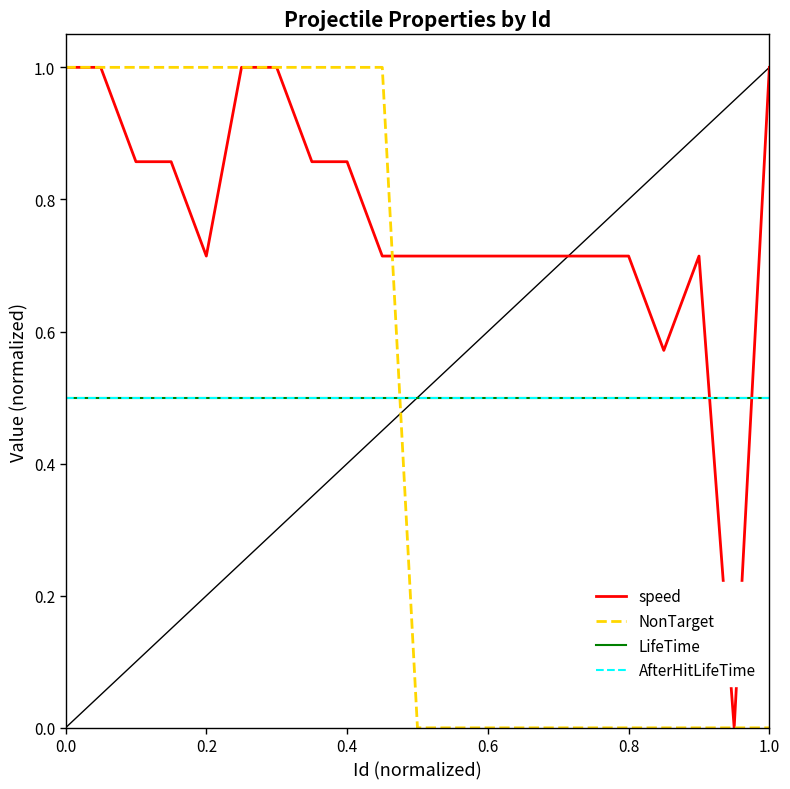

Does the chart display data point markers on the line(s)?

No